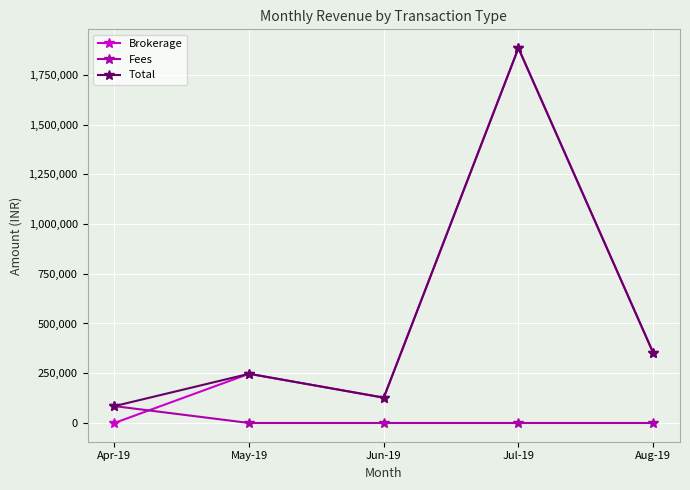

How many lines are shown in the chart?

3